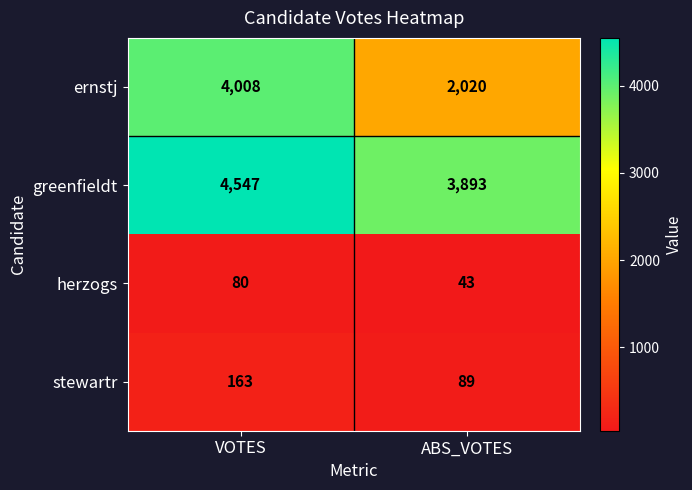

What is the minimum value shown in the chart?

43